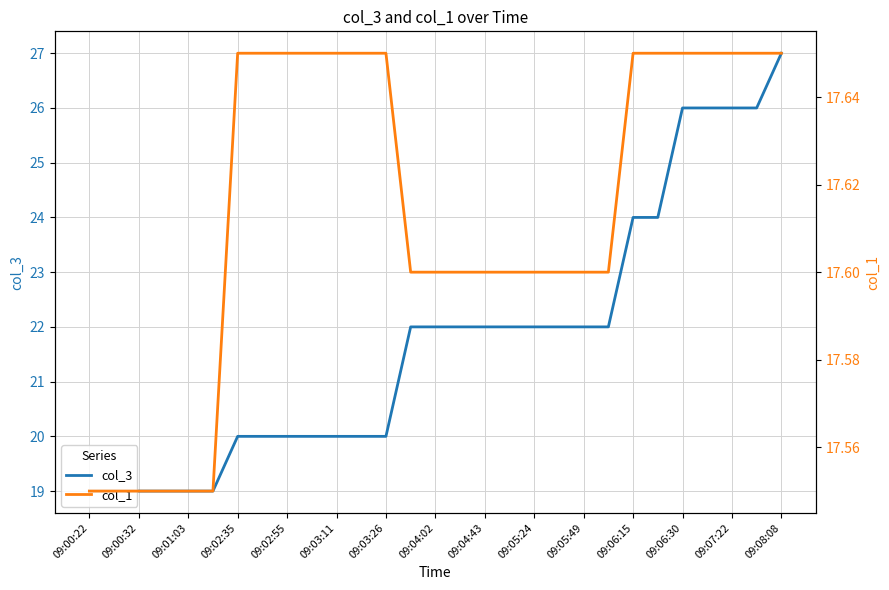

True or false: col_1 and col_3 intersect in this chart.

False